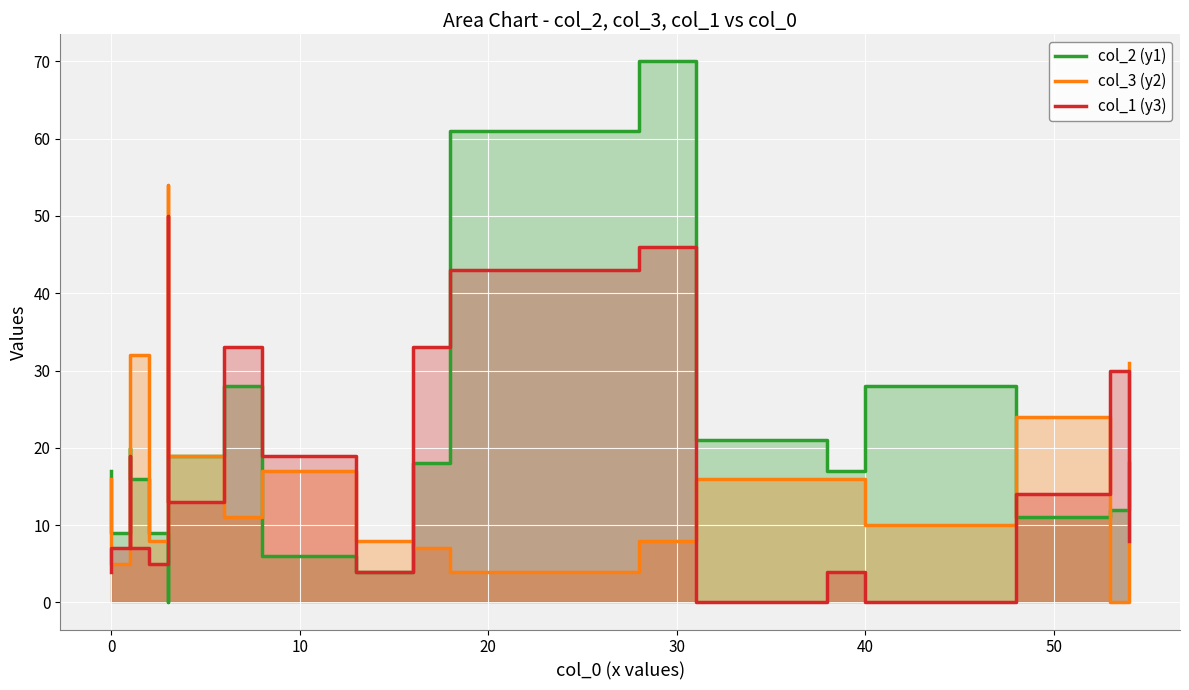

Which series has the widest spread of values?

col_2 (y1)